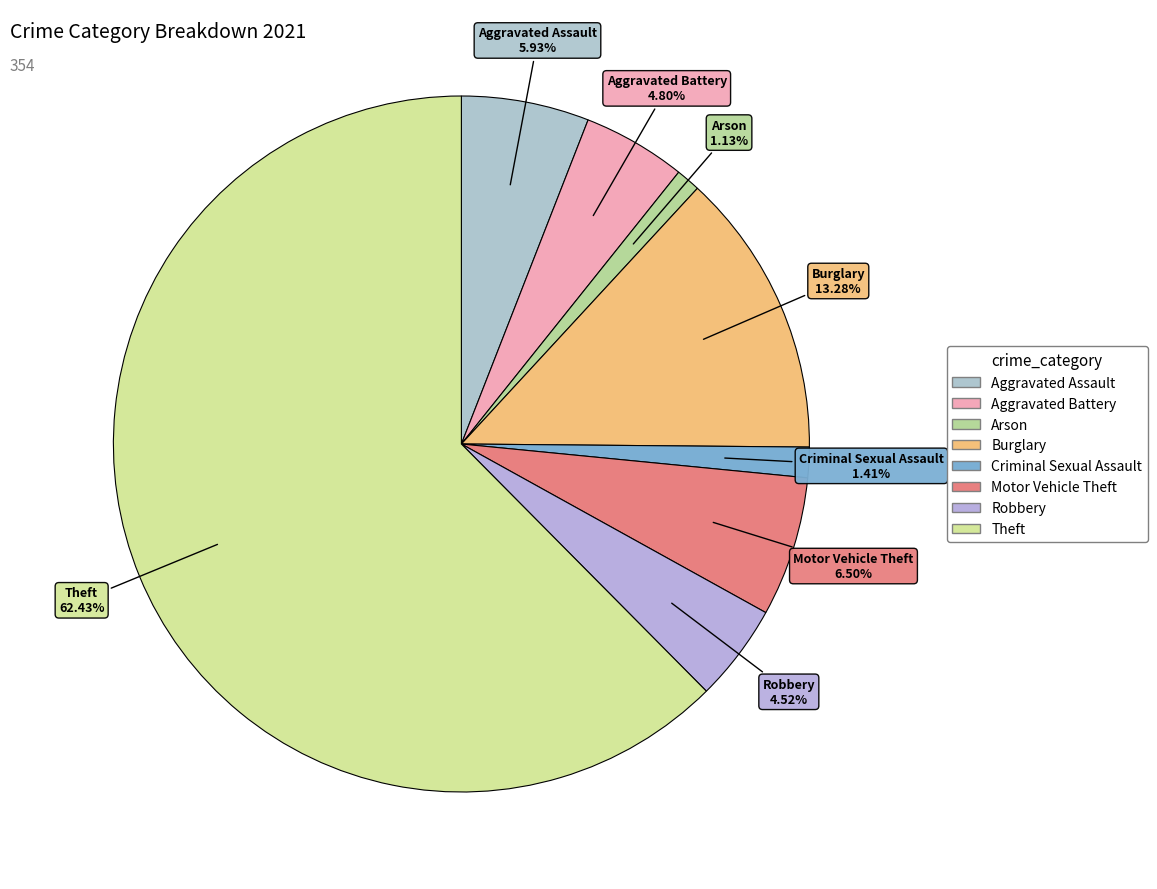

Is it true that Burglary is 13% of the pie?

True